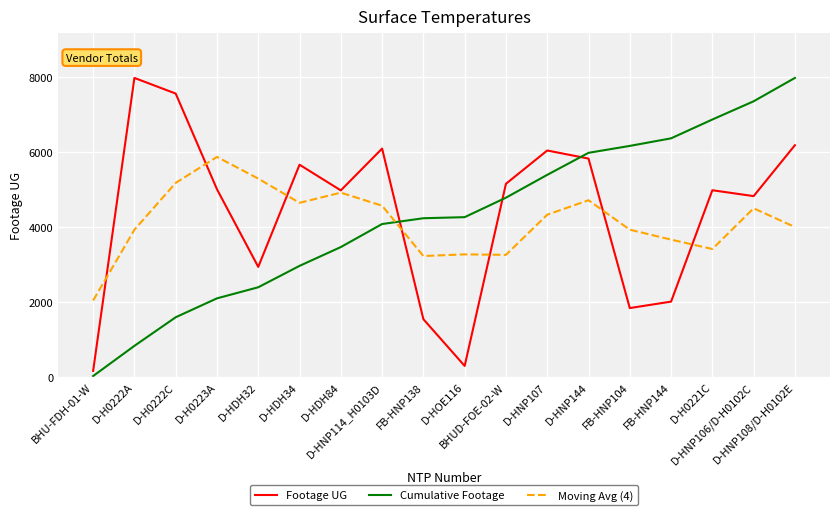

At which label does Cumulative Footage first exceed 4259?

D-HOE116